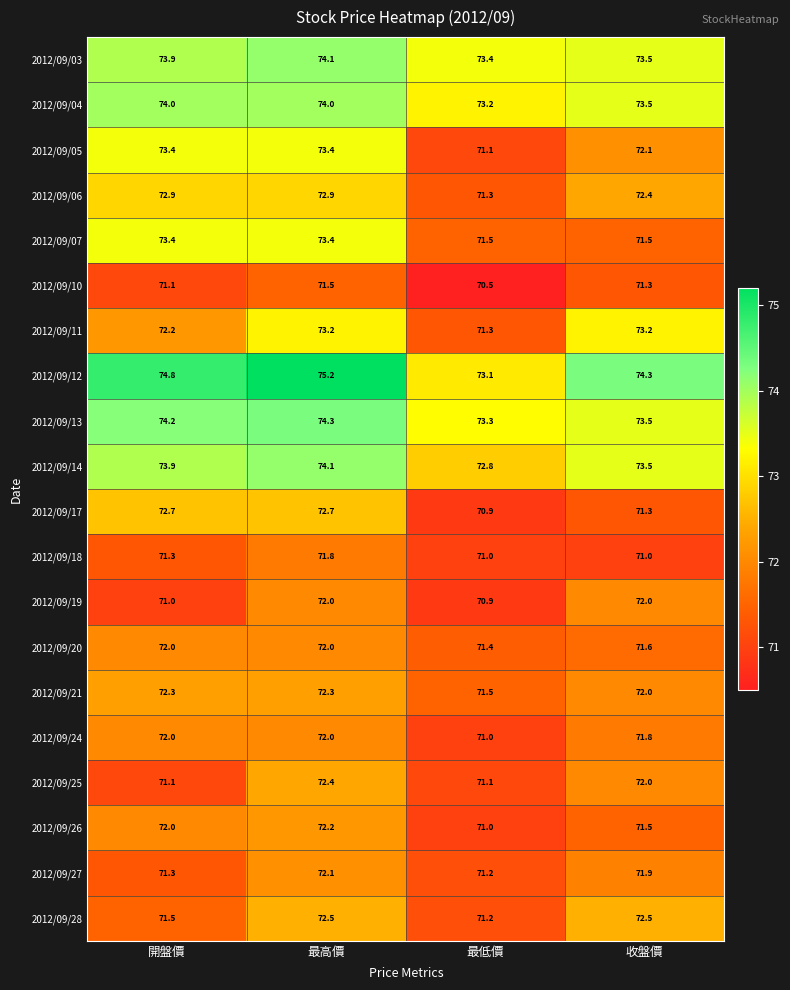

At how many categories does at least one series exceed 73?

4